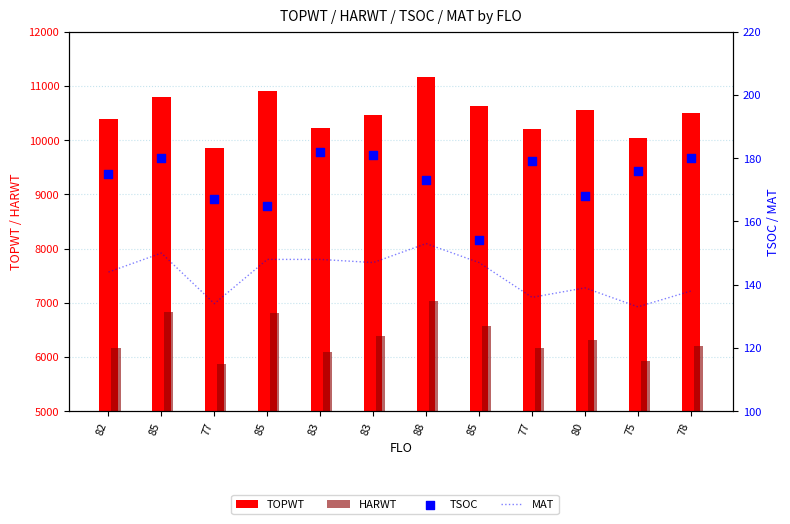

What is the total value across all series at 82?

16870